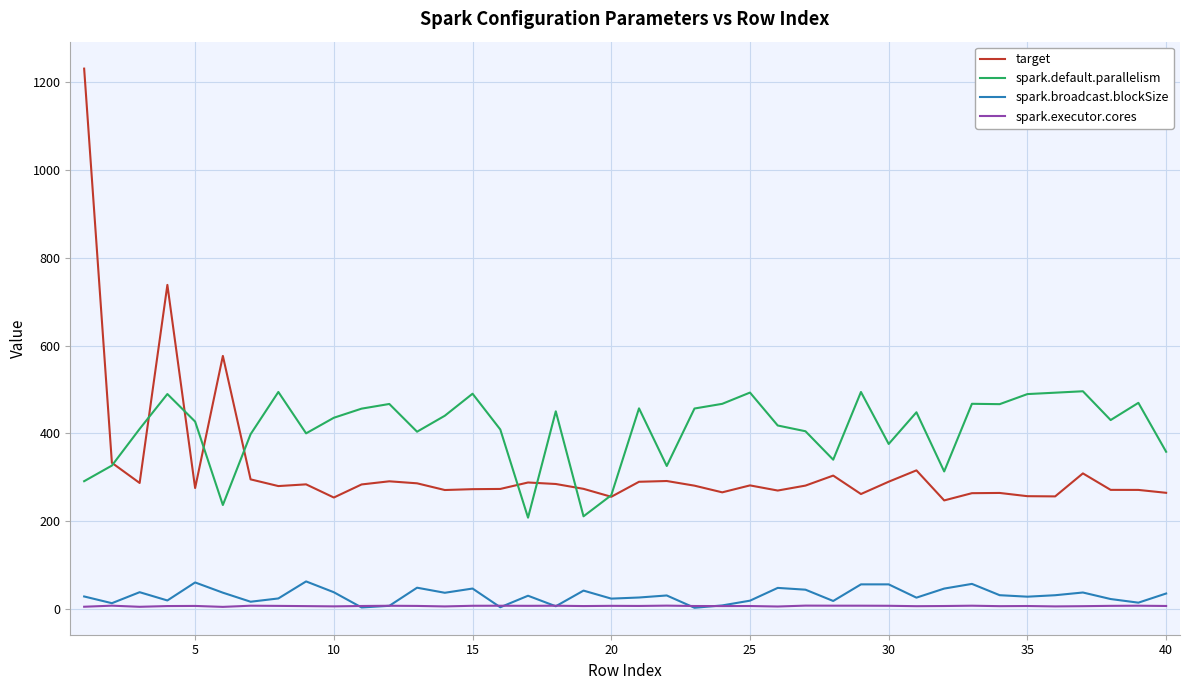

True or false: spark.default.parallelism and spark.executor.cores cross at least once.

False